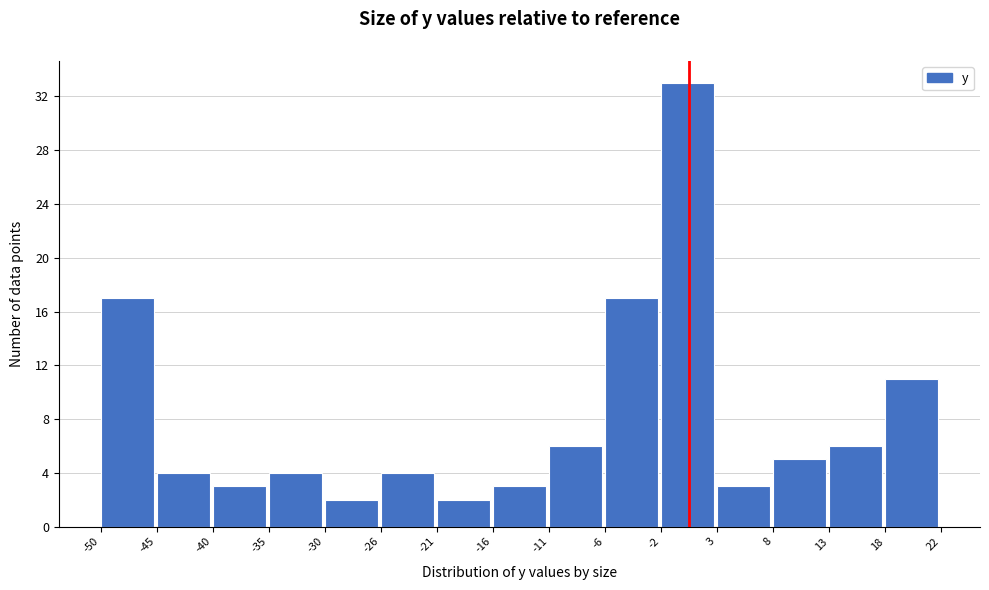

Over which range of the x-axis is the bar tallest?

-2 to 3